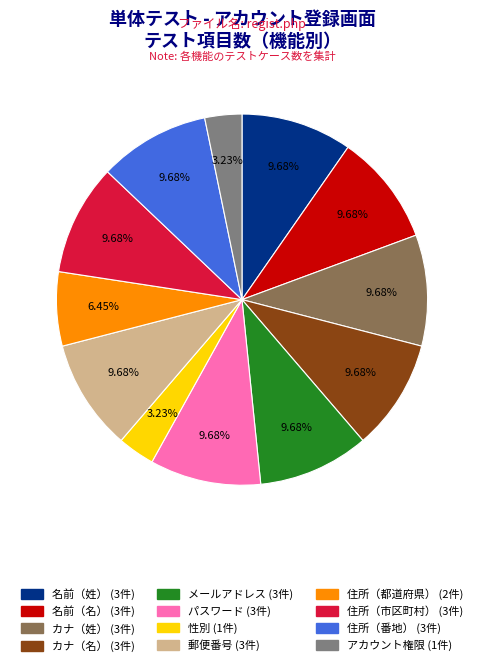

What percentage is the メールアドレス slice, to the nearest percent?

10%